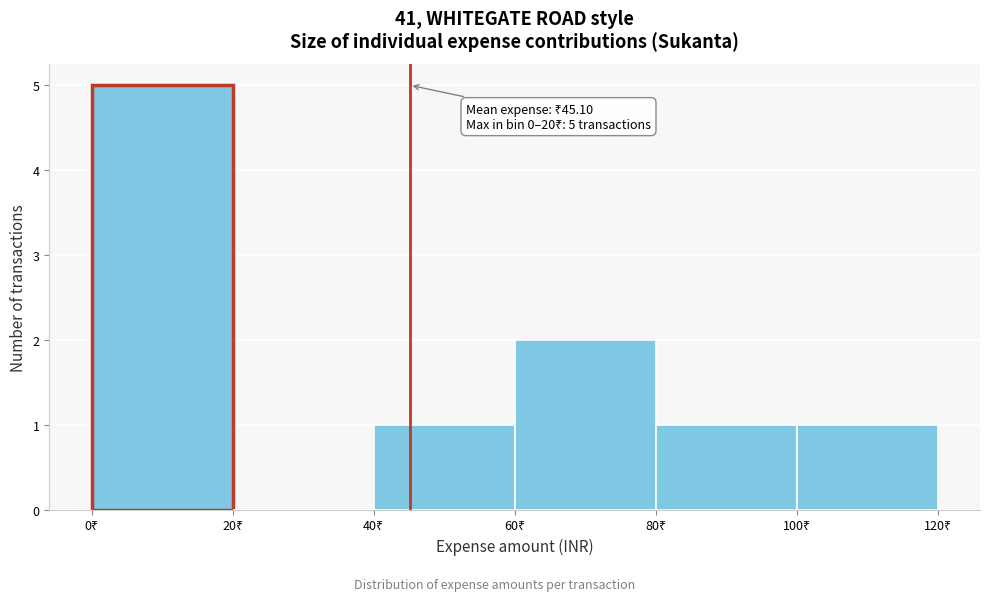

Which range on the x-axis has the tallest bar?

0 to 20